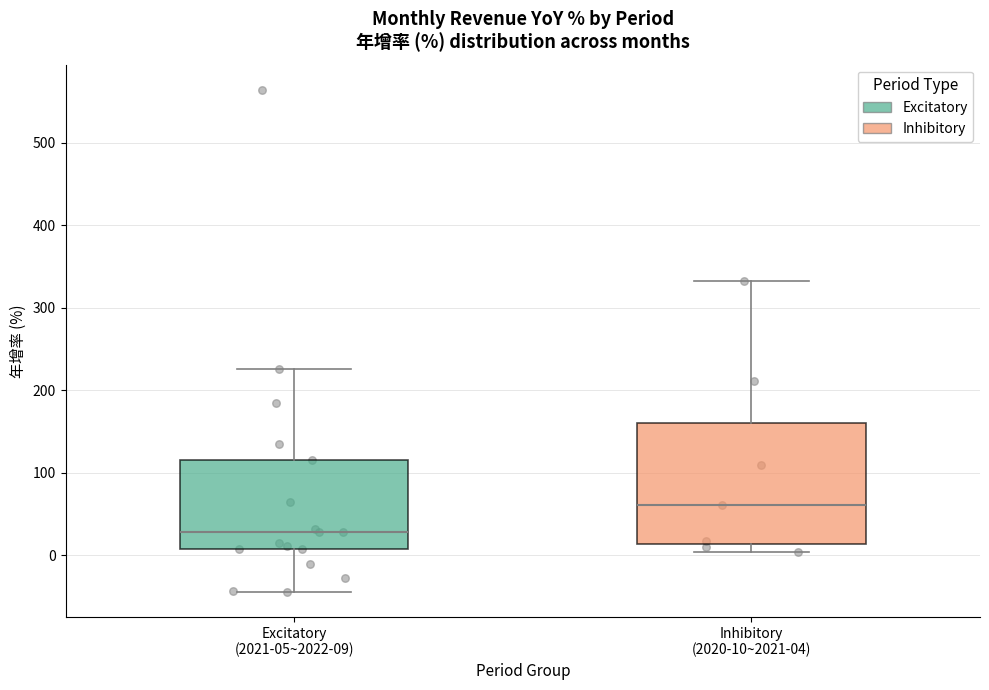

Which box has the lowest median line?

Excitatory (2021-05~2022-09)